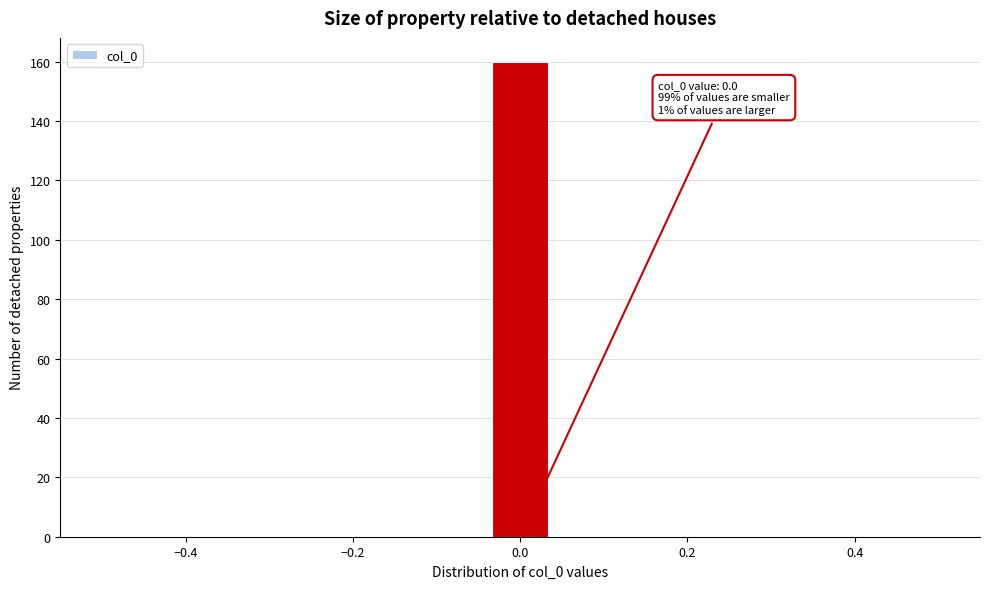

Read against the x-axis, roughly where is the centre of the tallest bar?

0.00